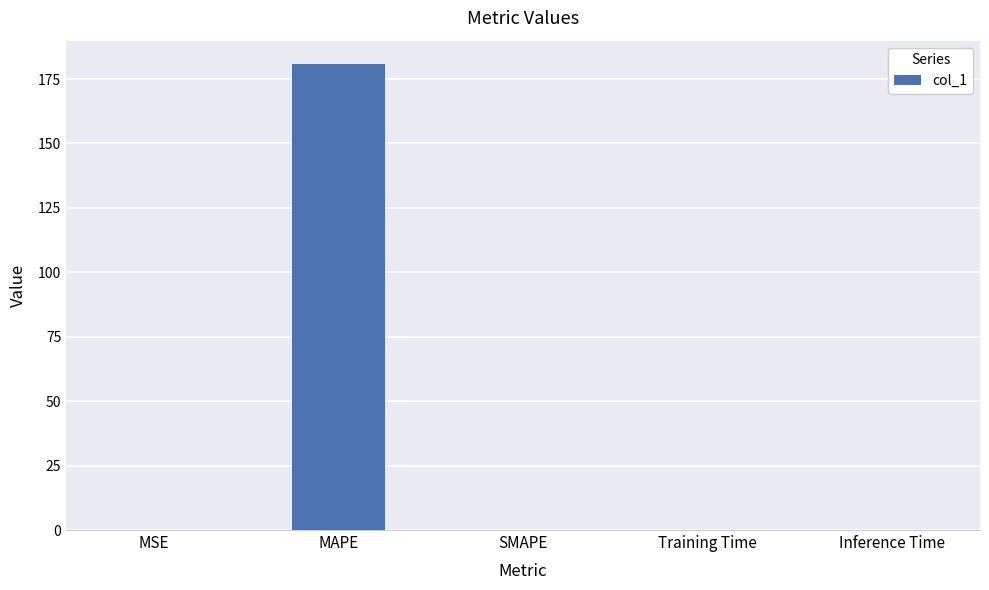

Which label corresponds to the largest value in the chart?

MAPE